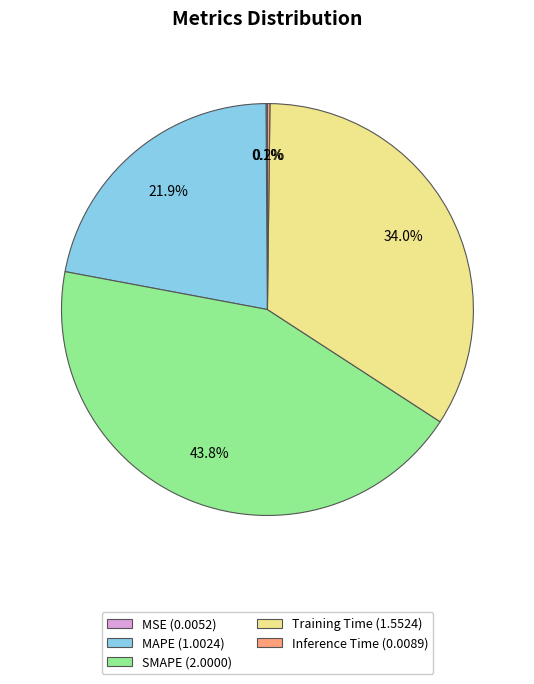

Which slice is the largest?

SMAPE